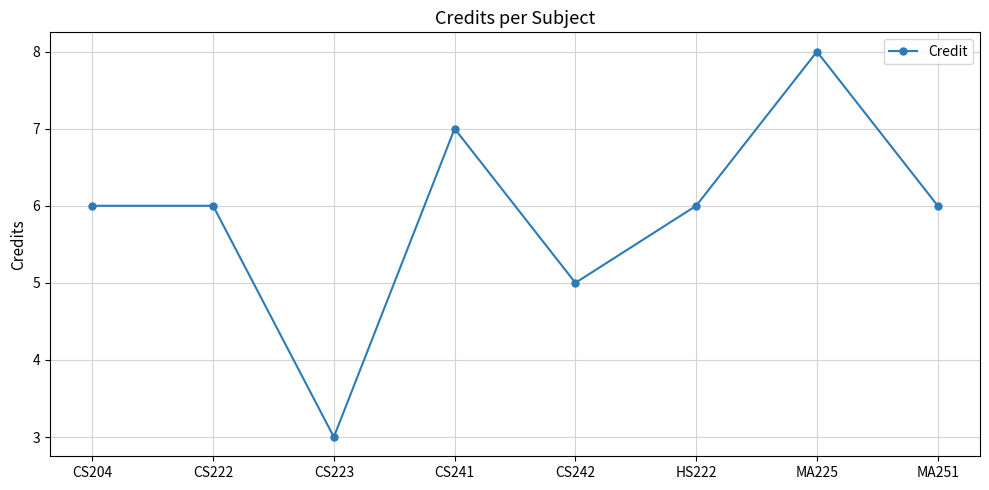

Count the number of data series in this chart.

1